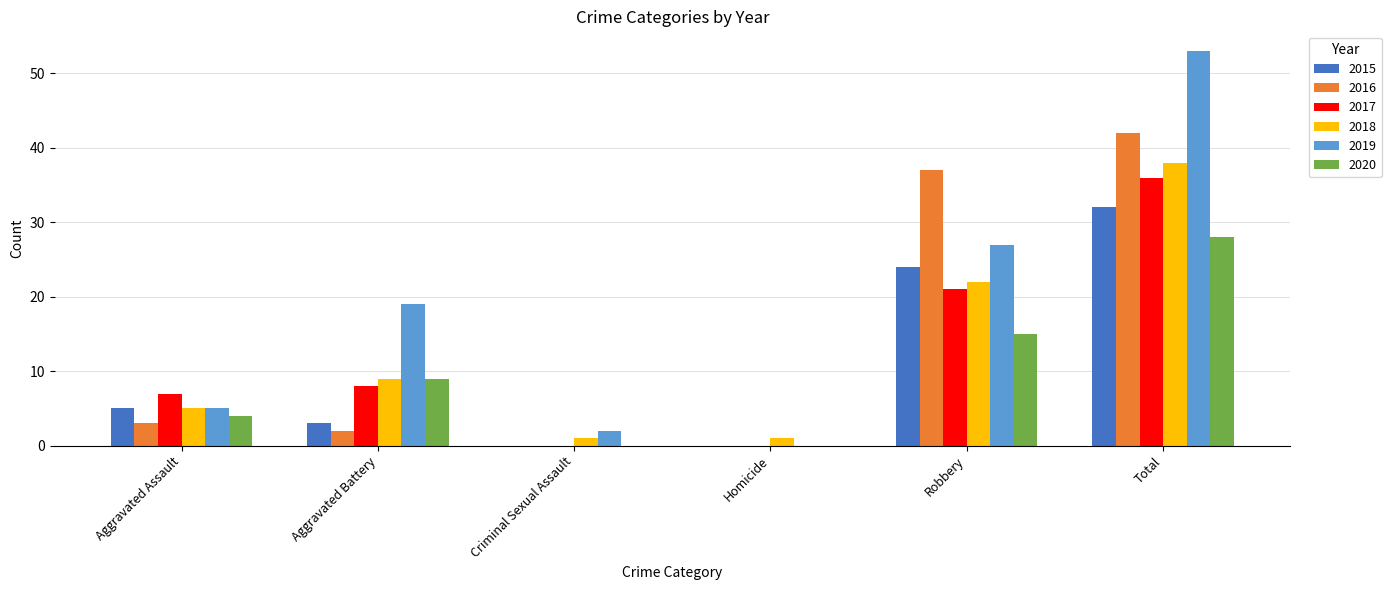

What is the sum of the 2018 values at Aggravated Assault and Aggravated Battery?

14